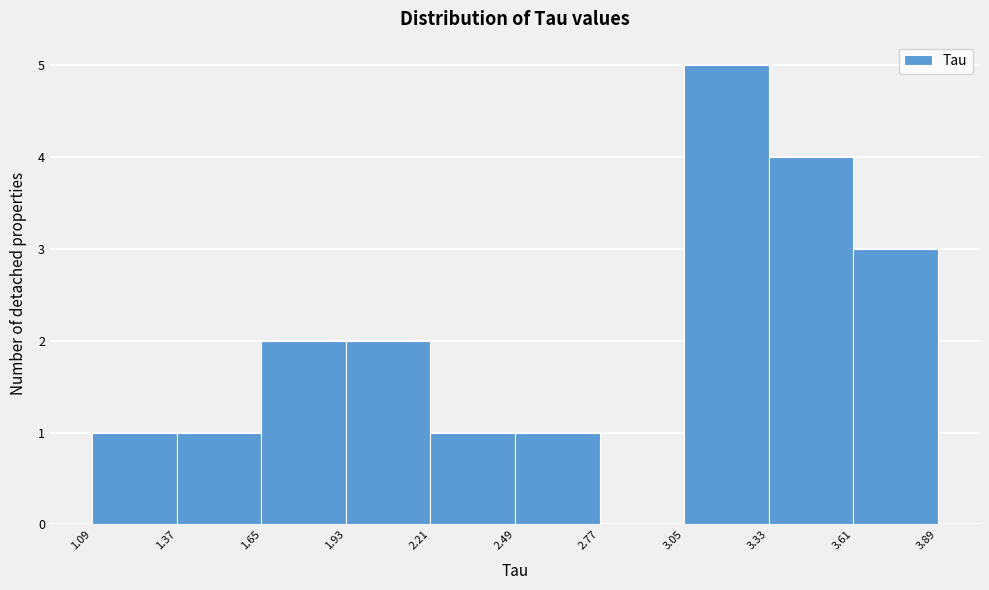

What is the height of the bar covering 2.21 to 2.49 on the x-axis? The values are not printed on the chart, so give them approximately, as read against the axis.

1